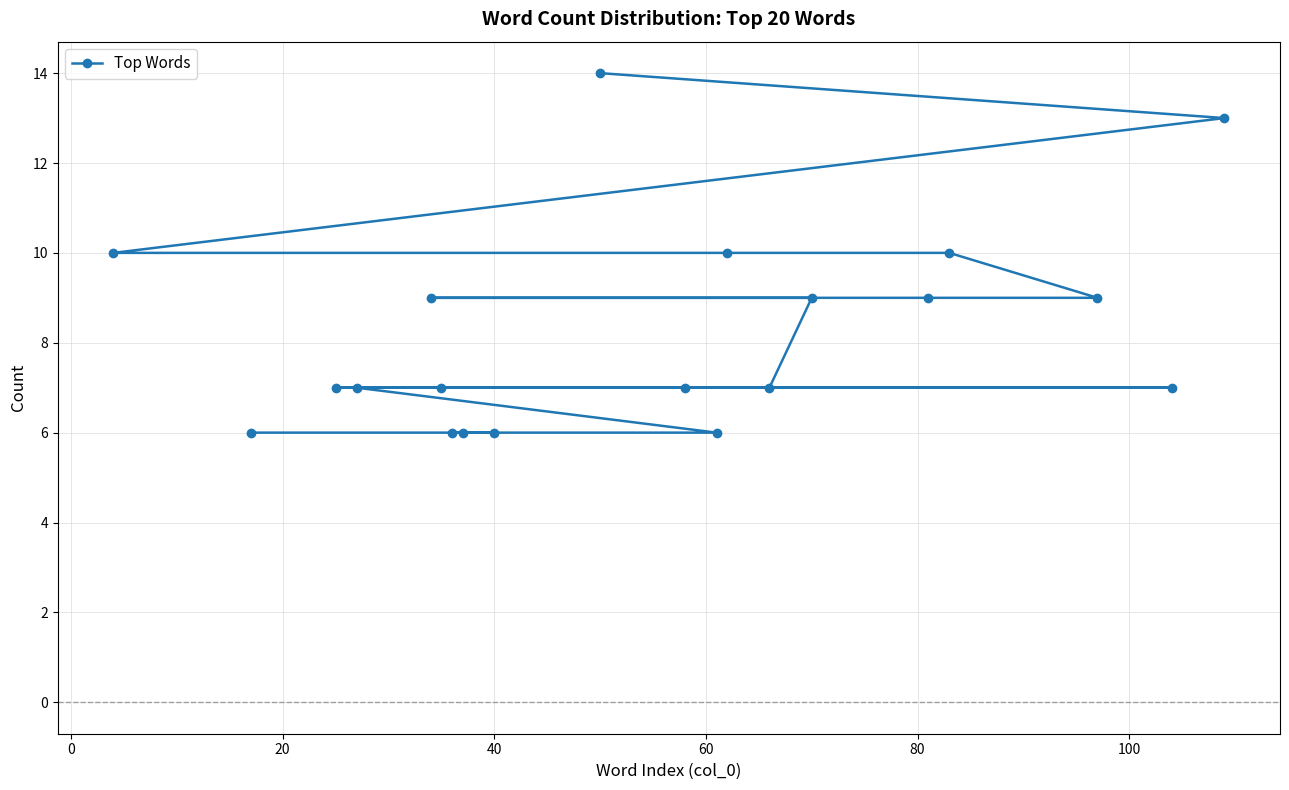

How many lines are shown in the chart?

1